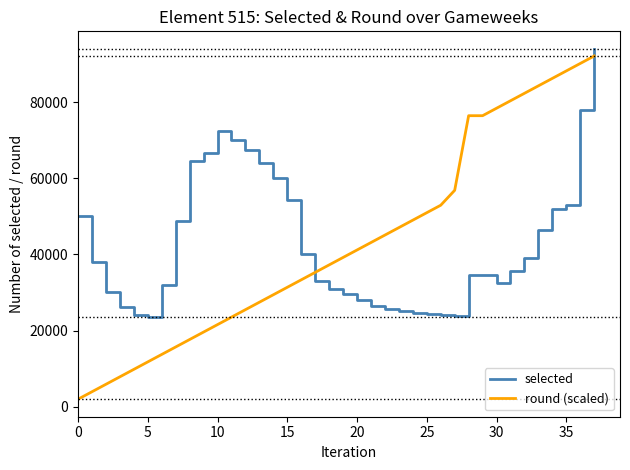

True or false: round (scaled) and selected intersect in this chart.

True